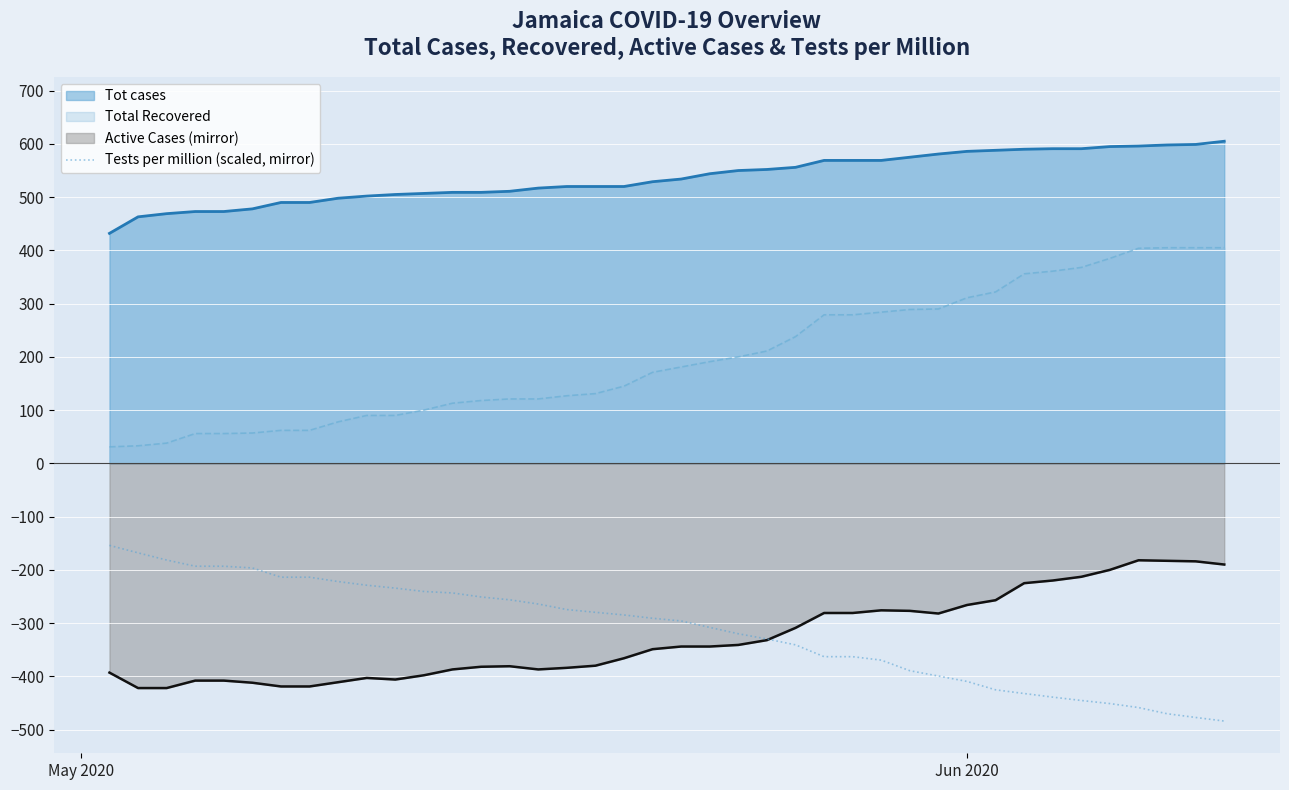

True or false: Total Recovered and Tests per million (scaled, mirror) intersect in this chart.

False